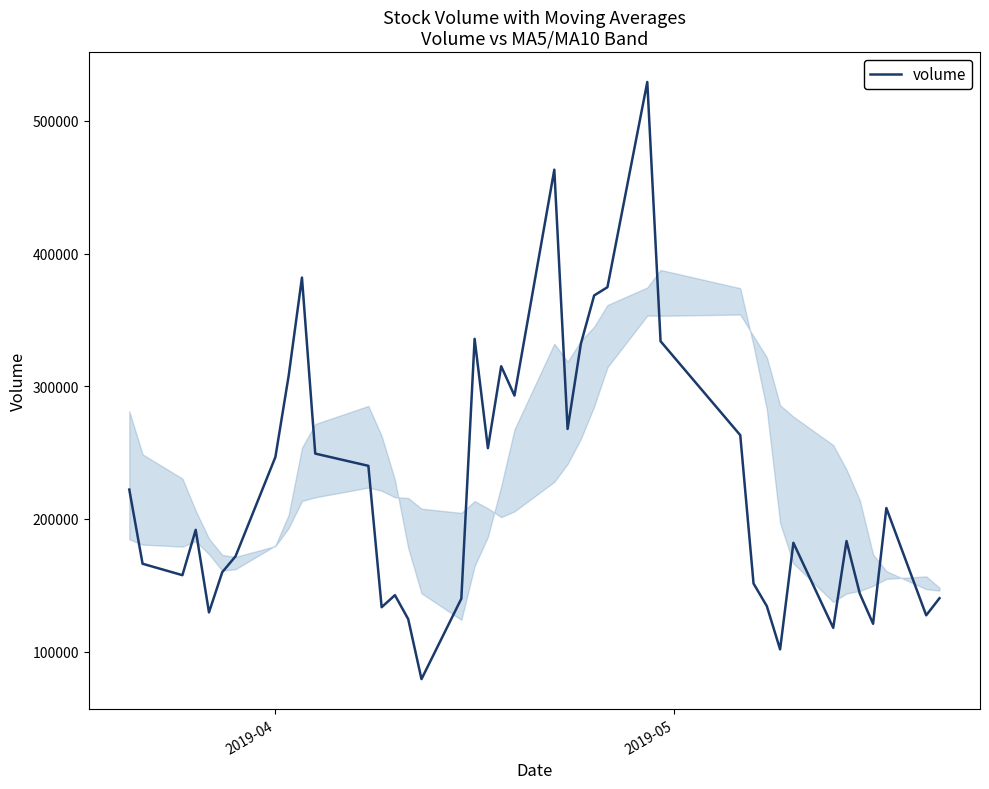

What is the difference between the maximum and minimum values?

450131.4